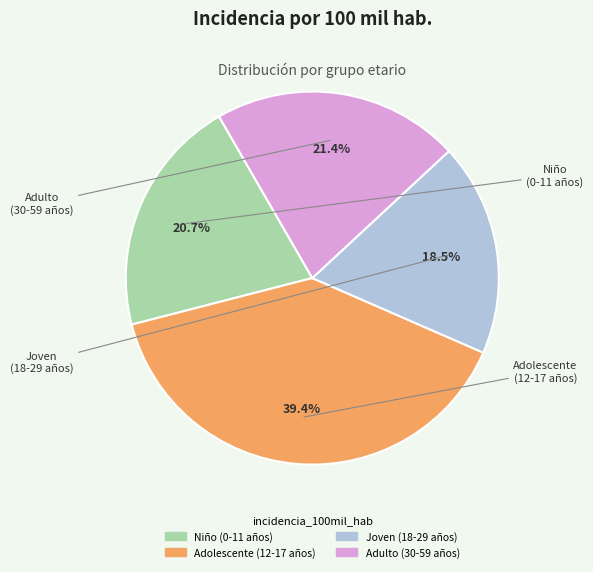

Count the number of slices in the pie.

4